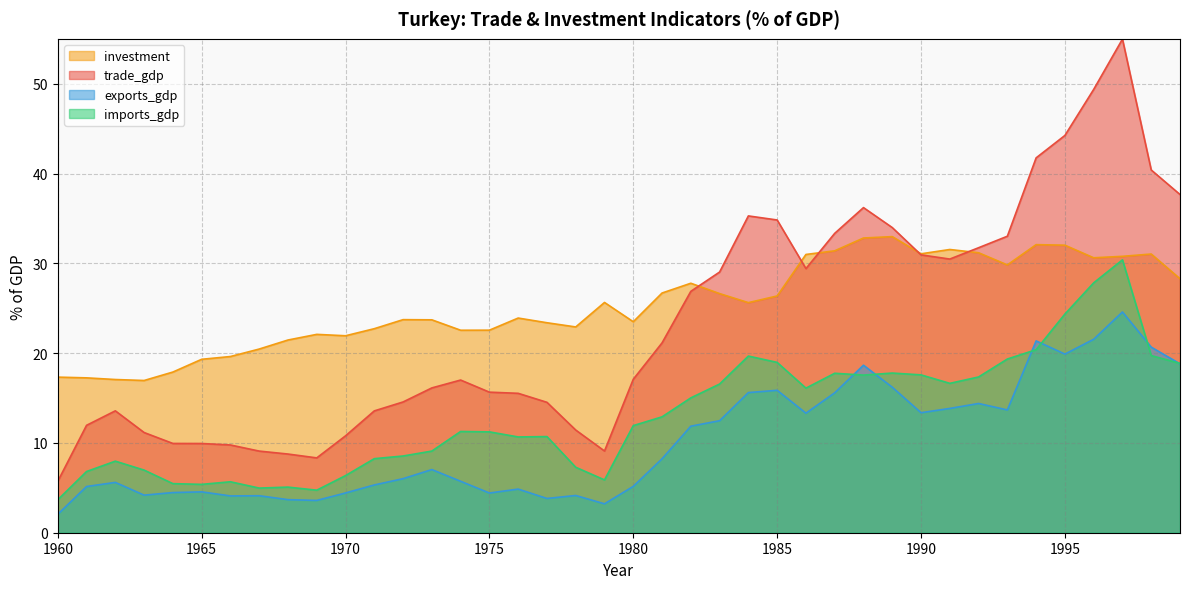

At 1988, list the series in order from smallest to largest.

imports_gdp, exports_gdp, investment, trade_gdp